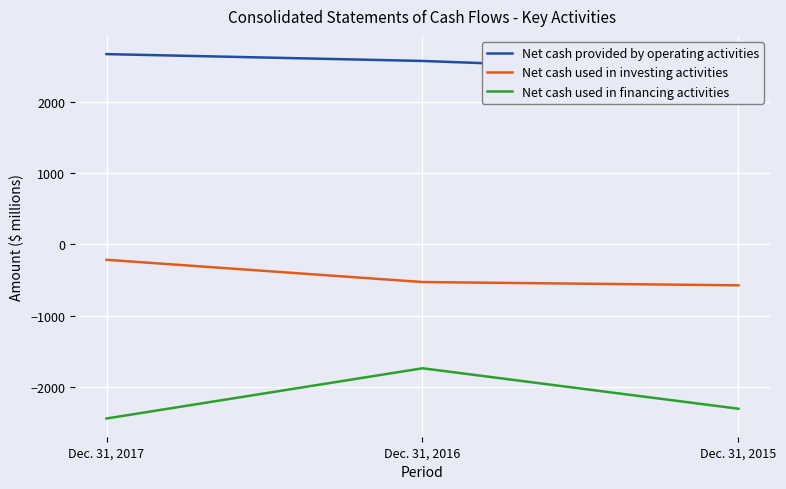

Rank the series by their maximum value, from highest to lowest.

Net cash provided by operating activities, Net cash used in investing activities, Net cash used in financing activities